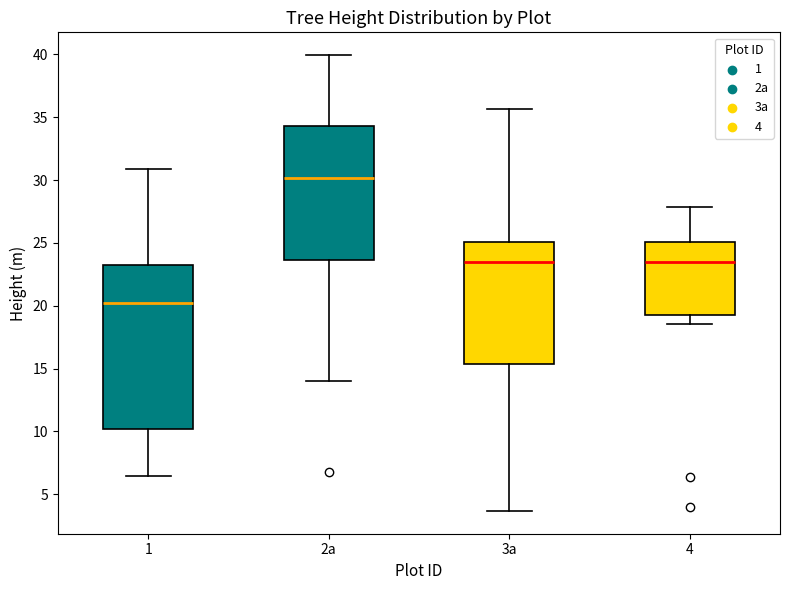

Reading left to right, transcribe this box plot: for each box, give where its median line is, the range the box spans, and where its two whiskers end, as read against the y-axis. The values are not printed on the chart, so give them approximately, as read against the axis.

1: median 20.0, box 10.0 to 23.5, whiskers 6.5 to 31.0
2a: median 30.0, box 23.5 to 34.5, whiskers 14.0 to 40.0
3a: median 23.5, box 15.5 to 25.0, whiskers 3.5 to 35.5
4: median 23.5, box 19.0 to 25.0, whiskers 18.5 to 28.0